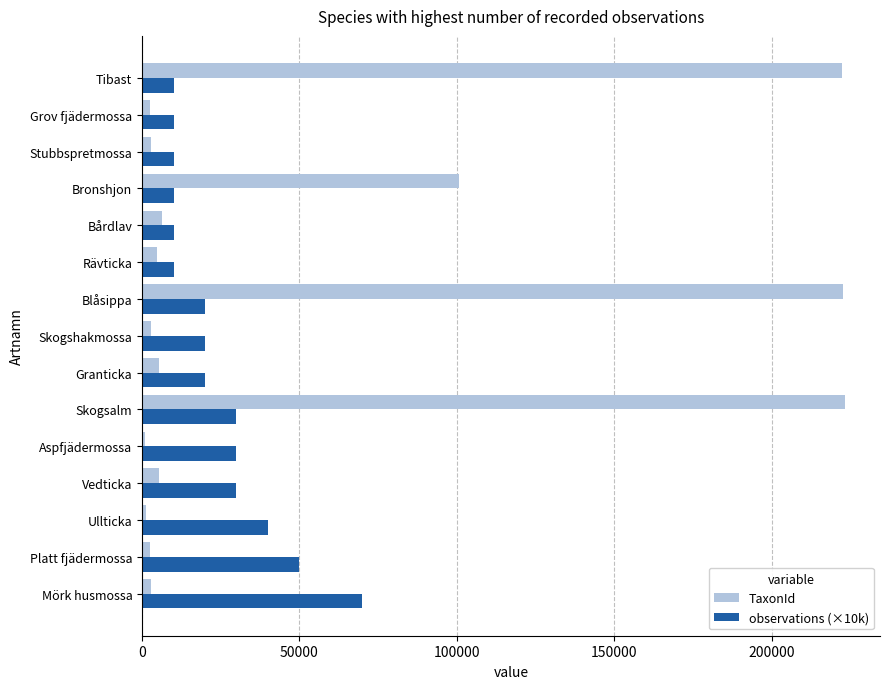

True or false: TaxonId has a value of 223246 at Skogsalm.

True